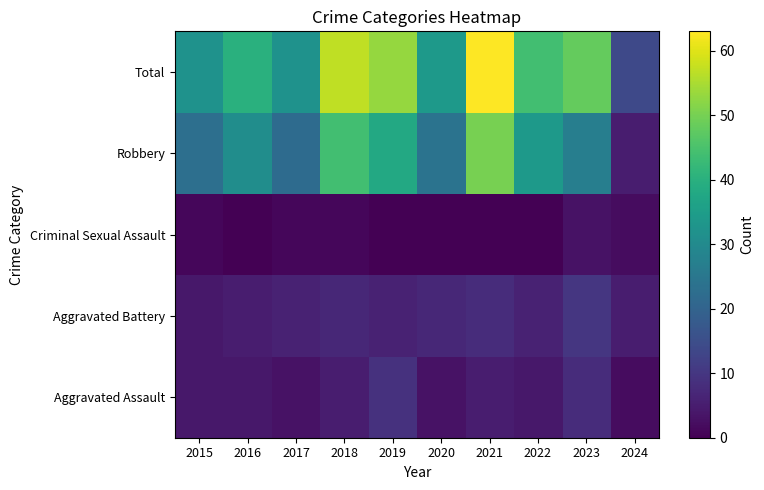

Reading left to right, what are all the values shown in this chart?

Aggravated Assault: 2015=4	2016=4	2017=3	2018=5	2019=9	2020=3	2021=5	2022=4	2023=8	2024=2
Aggravated Battery: 2015=4	2016=5	2017=6	2018=7	2019=6	2020=7	2021=8	2022=6	2023=10	2024=5
Criminal Sexual Assault: 2015=1	2016=0	2017=1	2018=1	2019=0	2020=0	2021=0	2022=0	2023=3	2024=2
Robbery: 2015=23	2016=31	2017=22	2018=44	2019=38	2020=24	2021=50	2022=34	2023=27	2024=5
Total: 2015=32	2016=40	2017=32	2018=57	2019=53	2020=34	2021=63	2022=44	2023=48	2024=14